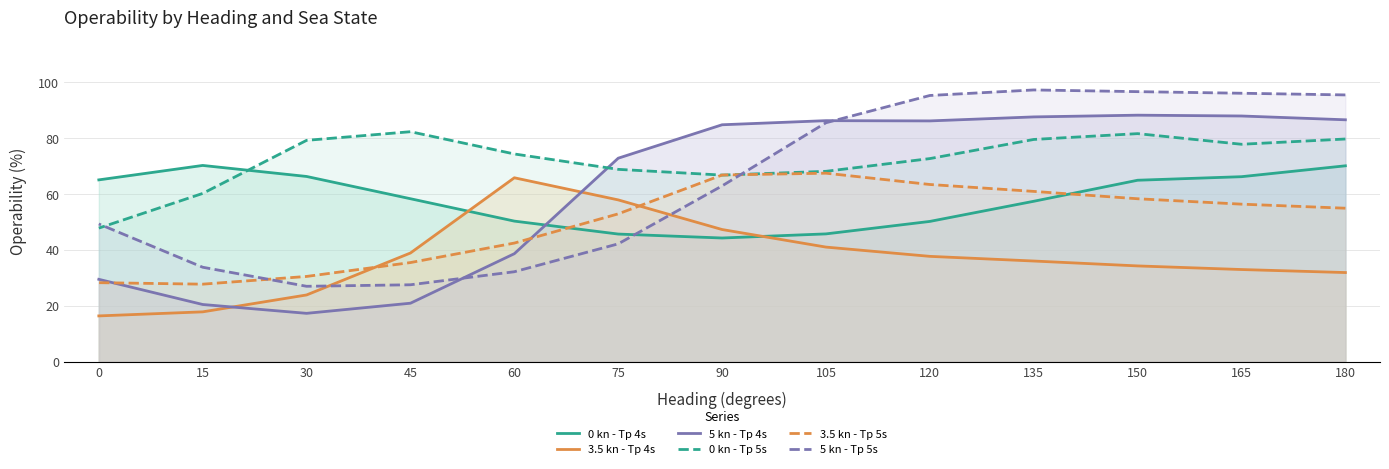

What value does the 0 kn - Tp 5s series have at 90?

66.7